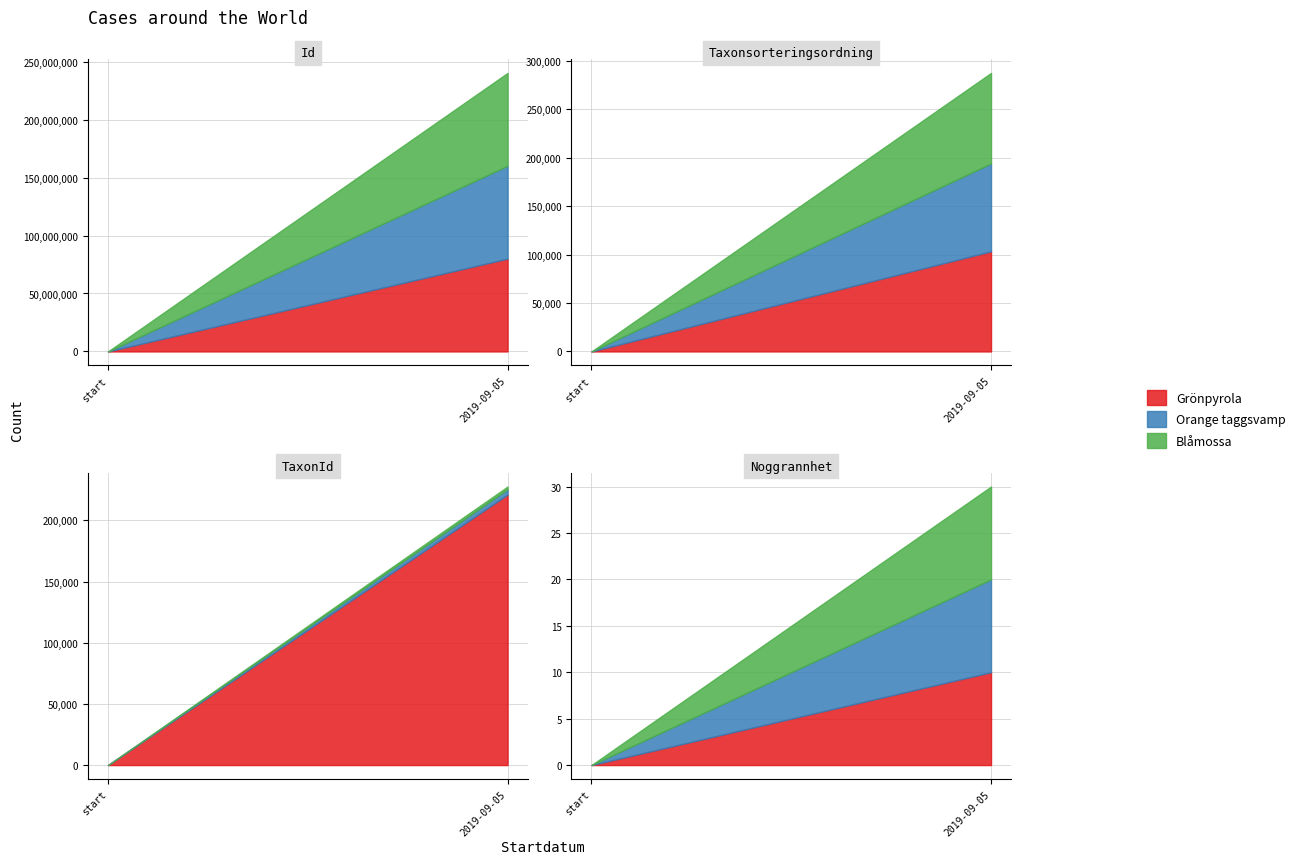

Does the chart display data point markers on the line(s)?

No